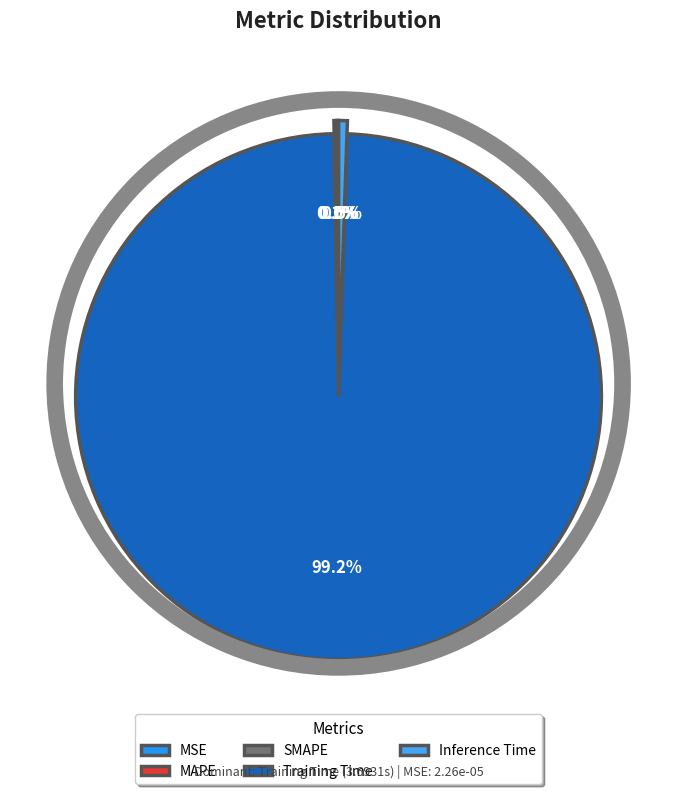

What is the total percentage of MAPE and MSE?

0.1%